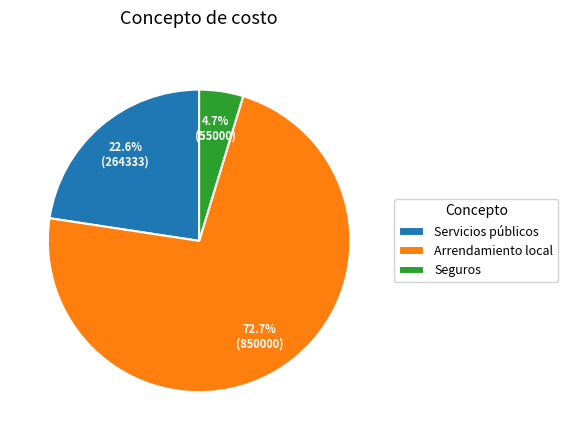

Is it true that Arrendamiento local is 73% of the pie?

True